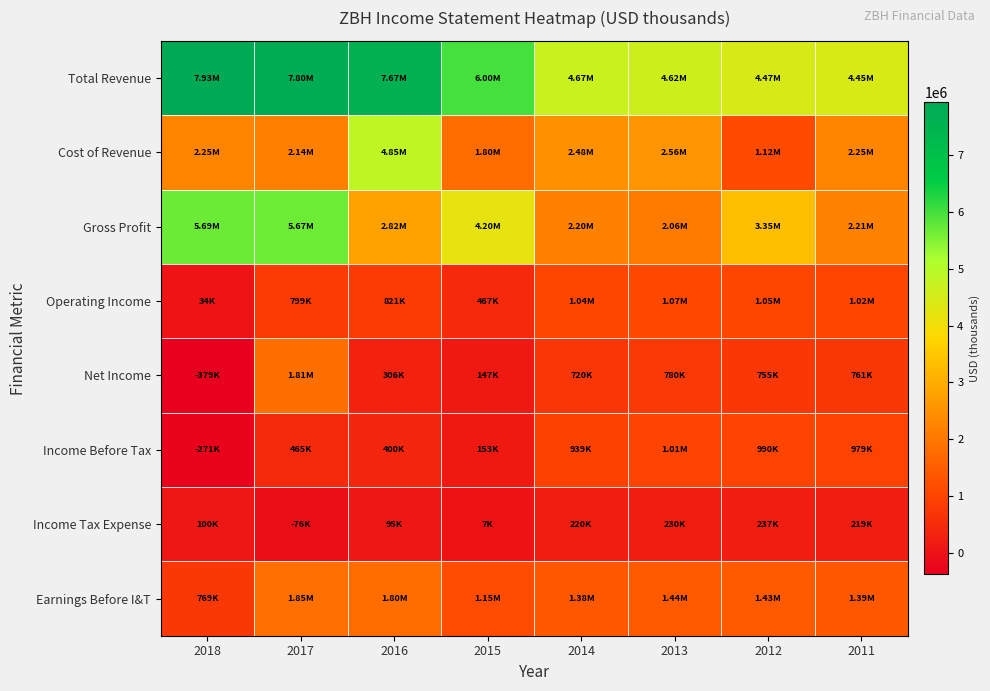

Rank the series by their maximum value, from highest to lowest.

Total Revenue, Gross Profit, Cost of Revenue, Earnings Before I&T, Net Income, Operating Income, Income Before Tax, Income Tax Expense